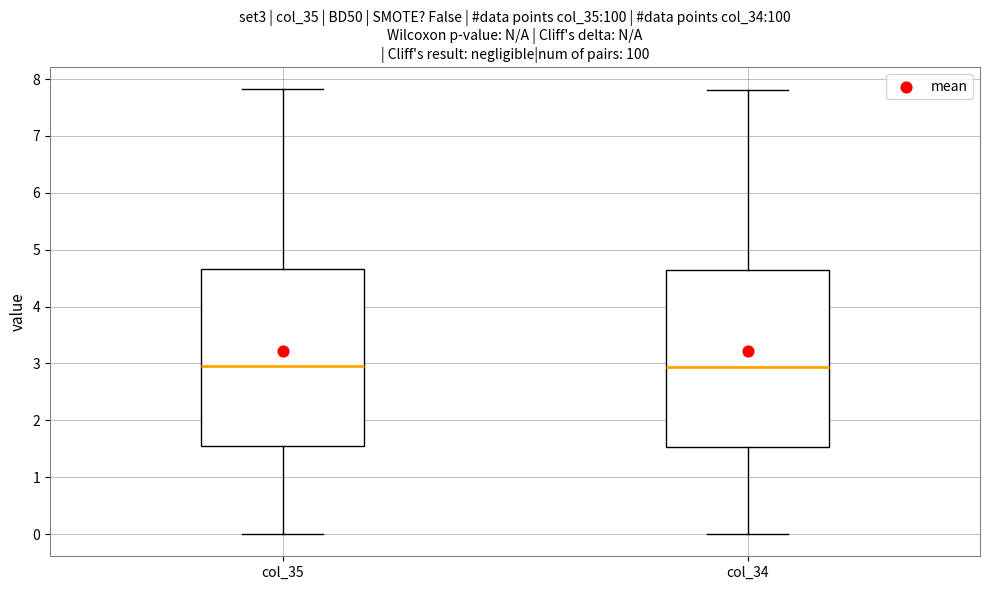

Reading left to right, read every box against the y-axis: the position of its median line, the range the box covers, and the ends of its whiskers. The values are not printed on the chart, so give them approximately, as read against the axis.

col_35: median 3.0, box 1.5 to 4.7, whiskers 0.0 to 7.8
col_34: median 2.9, box 1.5 to 4.6, whiskers 0.0 to 7.8